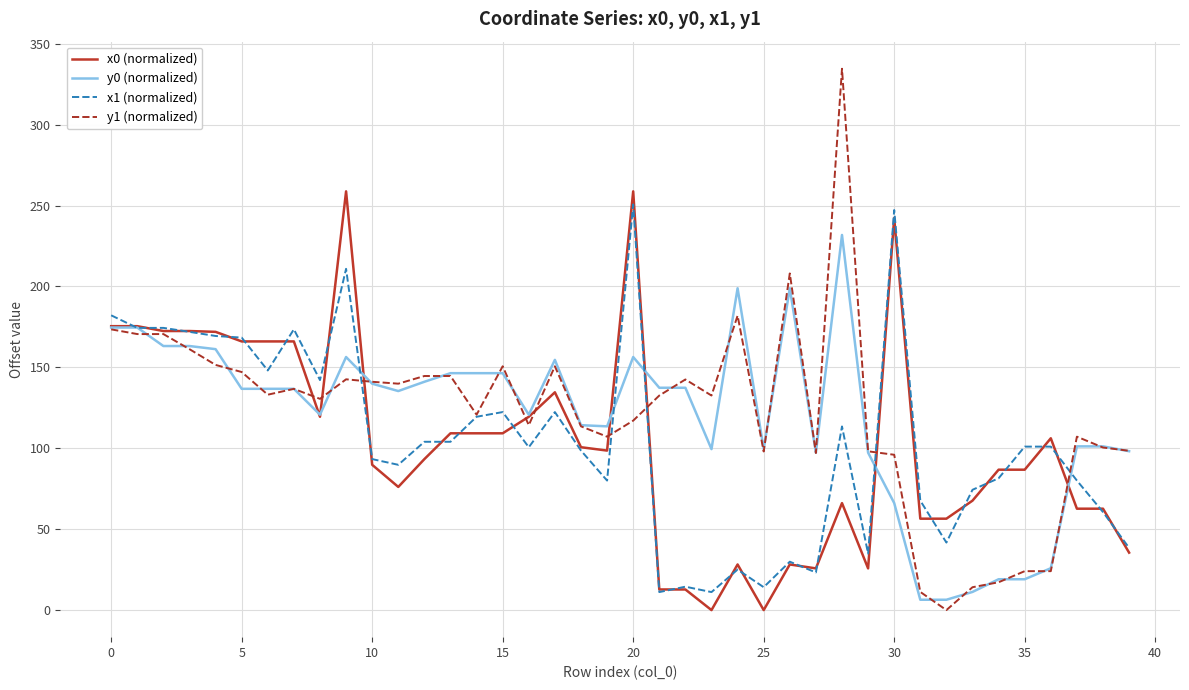

What is the highest value of the x0 (normalized) series?

258.8